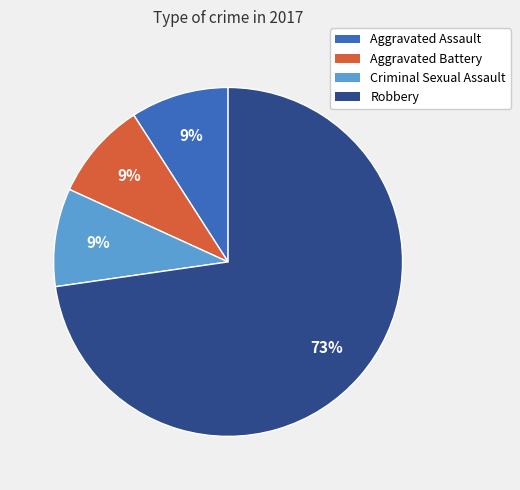

Combined, do Aggravated Assault and Criminal Sexual Assault account for over 50%?

No